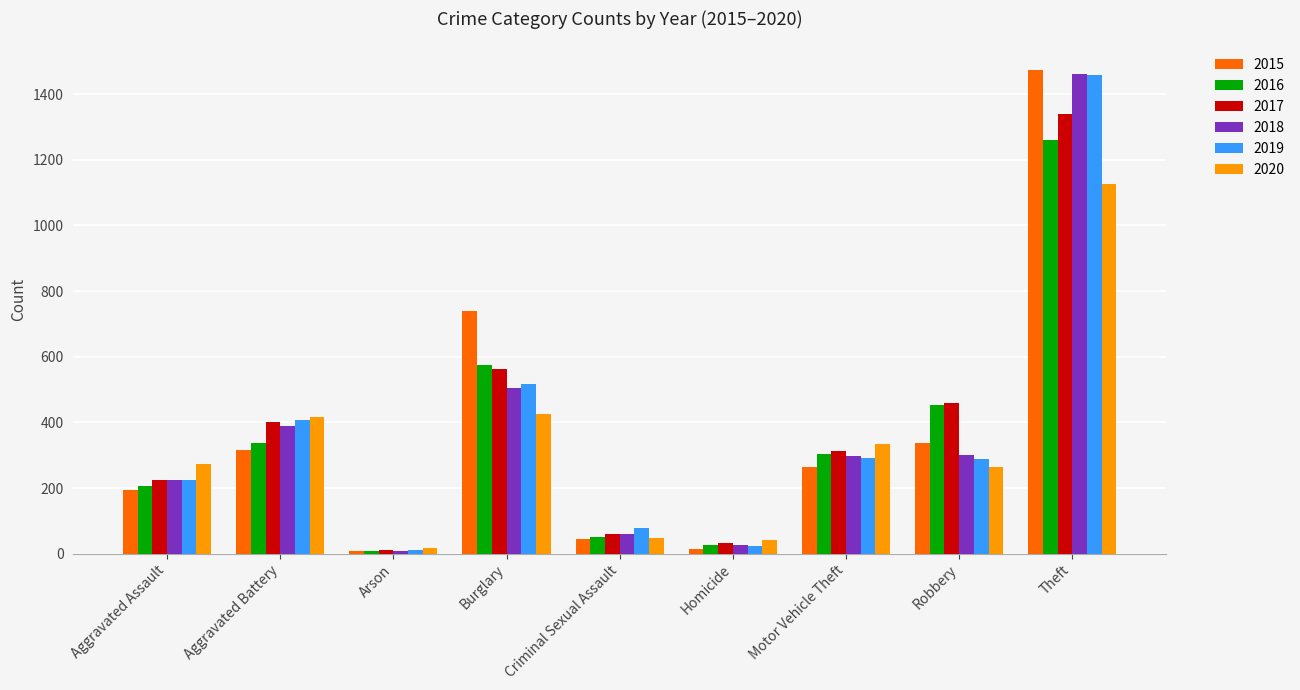

What is the total value across all series at Theft?

8117